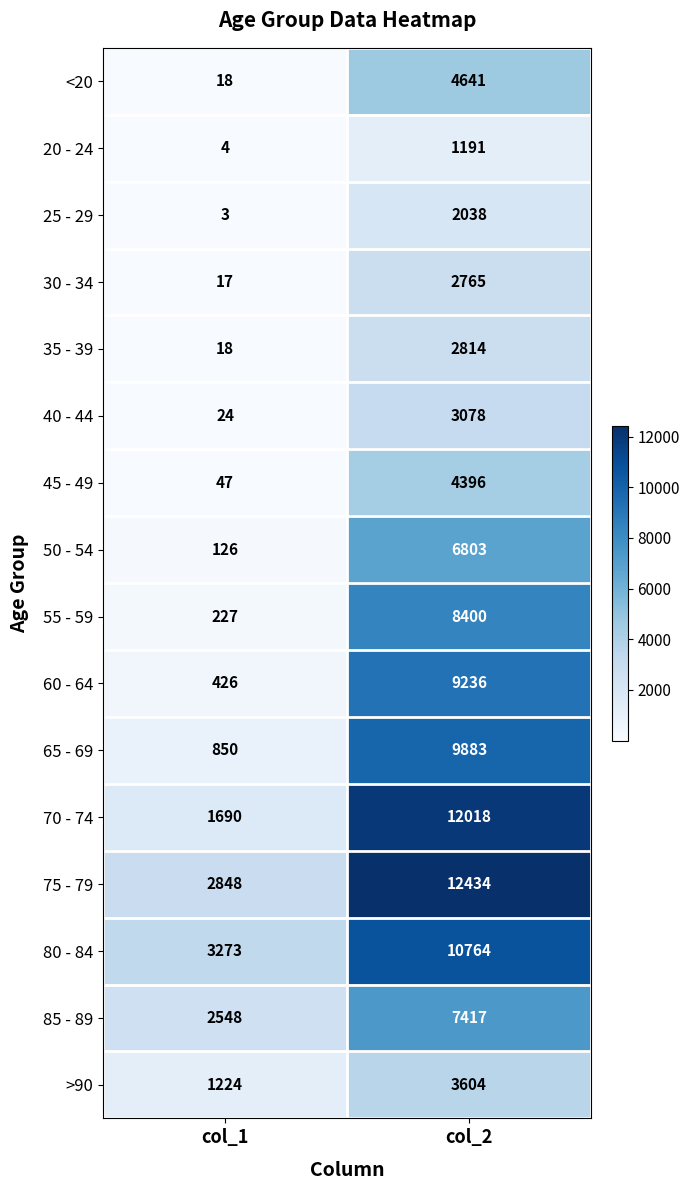

What is the sum of the 25 - 29 values at col_2 and col_1?

2041